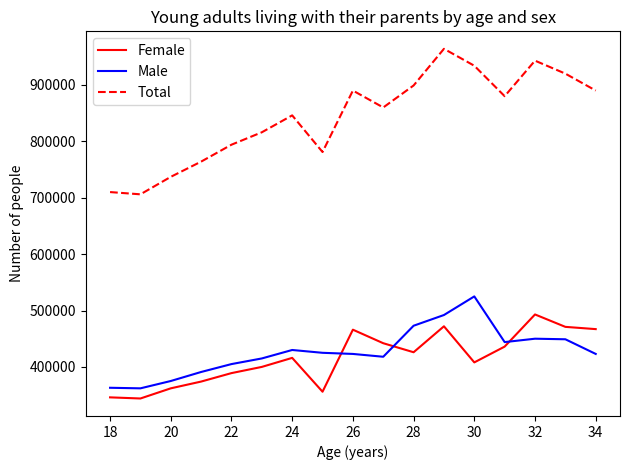

Which series has the widest spread of values?

Total